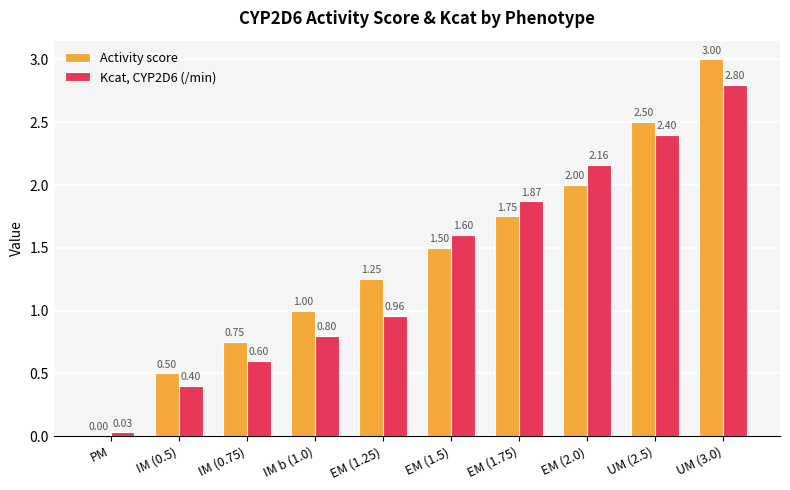

Is it true that Kcat, CYP2D6 (/min) equals 2.8 at UM (3.0)?

True